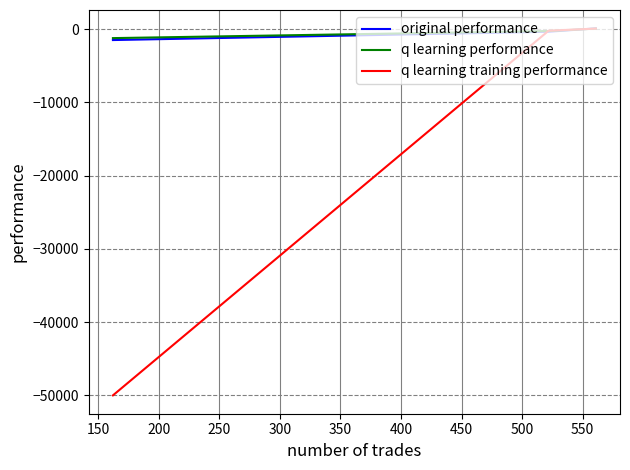

Which series has the widest spread of values?

q learning training performance